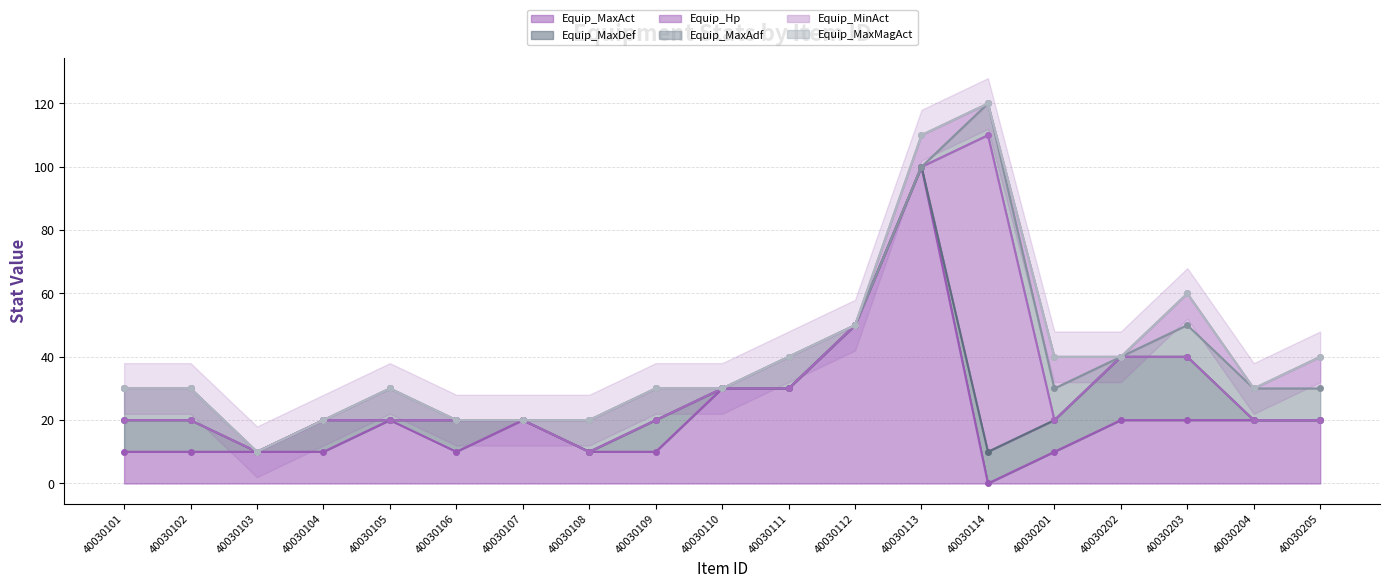

Between 40030109 and 40030111, which series saw the biggest shift?

Equip_MaxAct